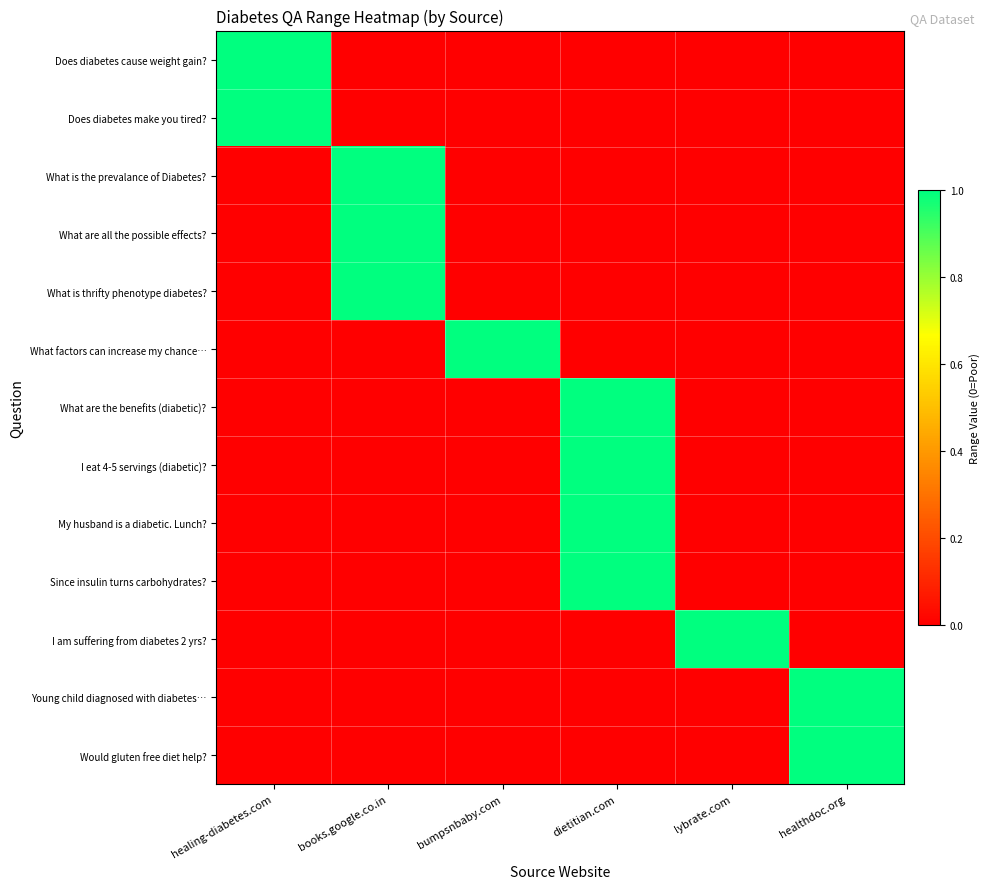

Which series has the largest total across all categories?

Does diabetes cause weight gain?